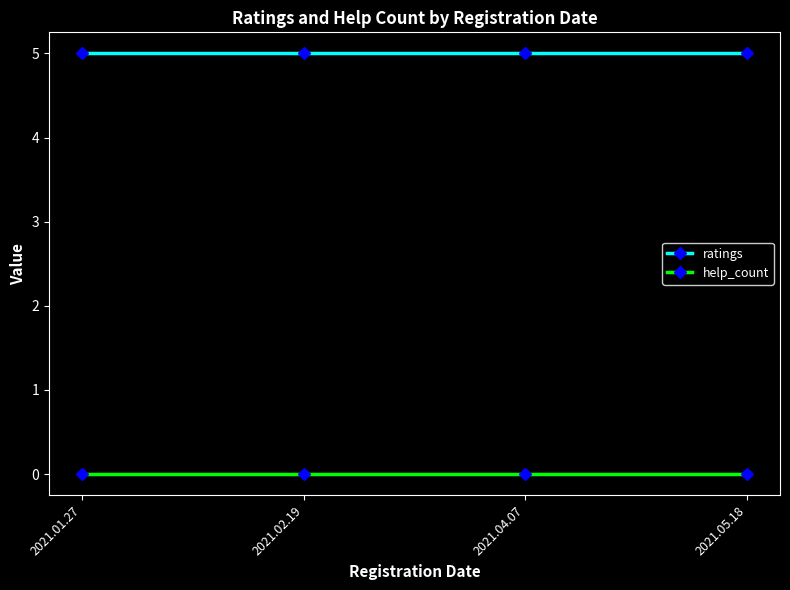

What is the value of the ratings point at the 2nd from the left?

5